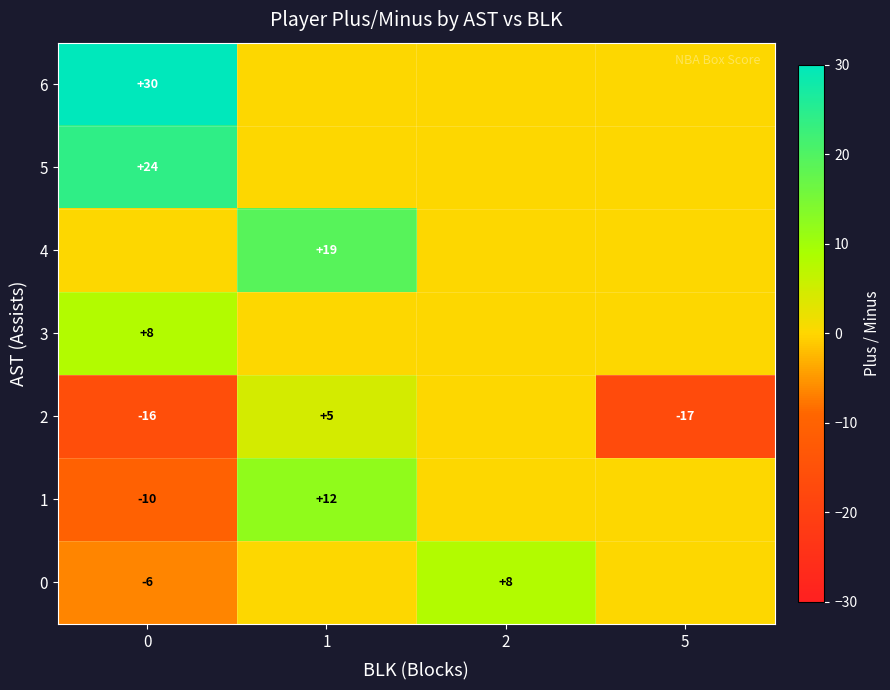

The value of 6 at 0 is 30. True or false?

True